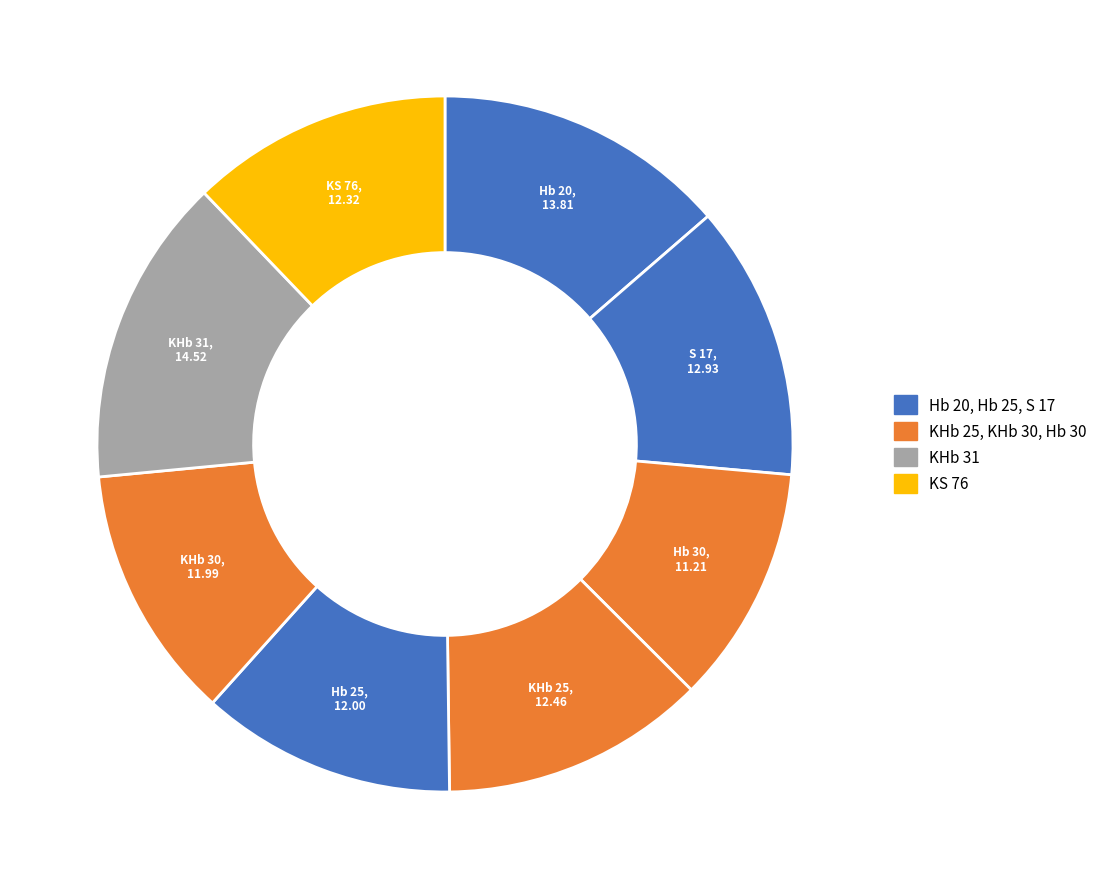

Is there any slice that represents more than half of the pie?

No